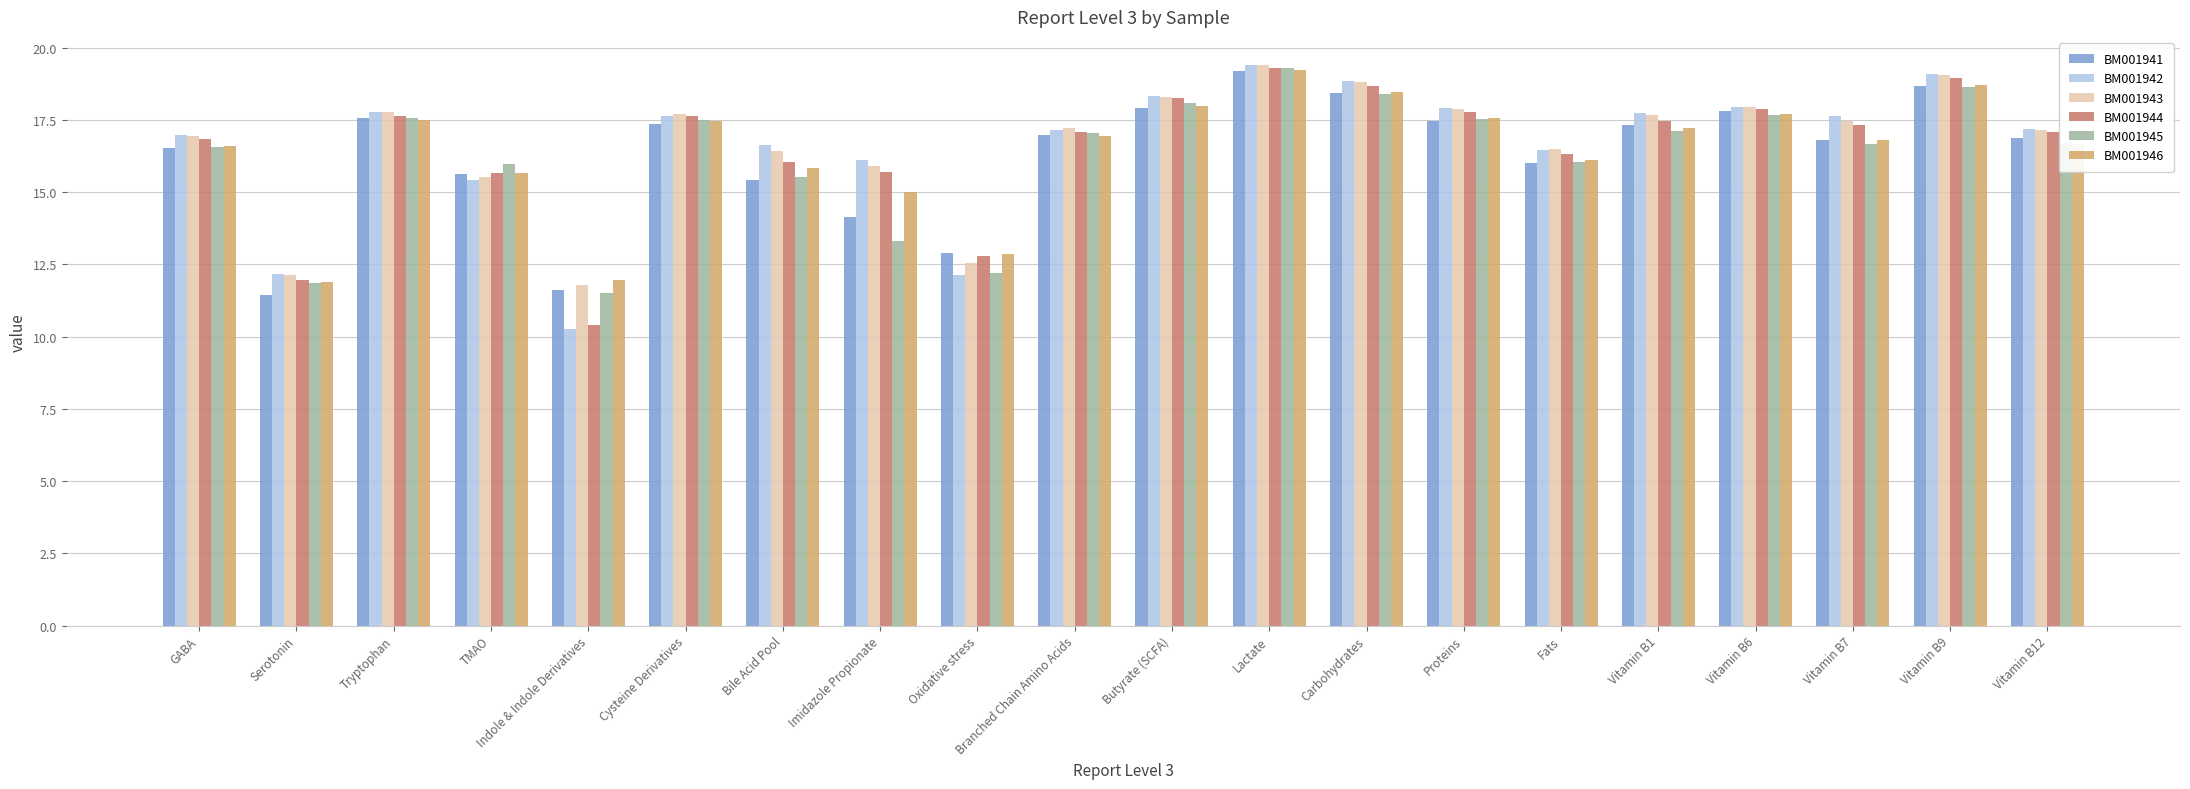

What are all the series names shown in the legend?

BM001941, BM001942, BM001943, BM001944, BM001945, BM001946